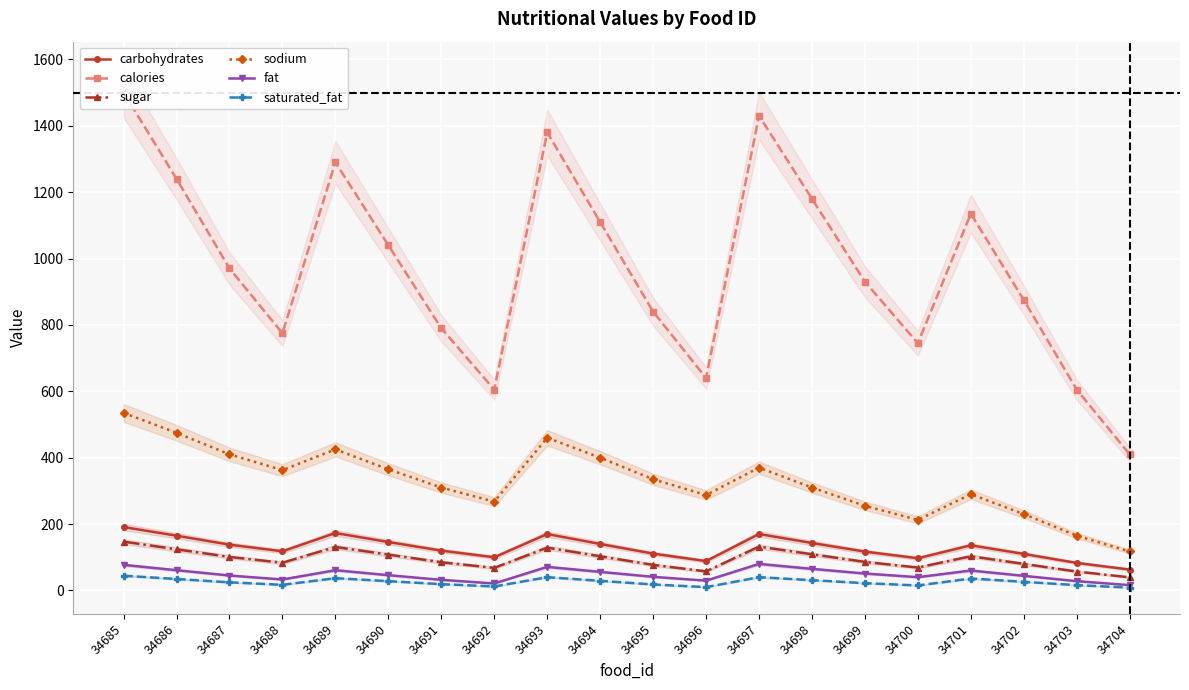

Reading left to right, what are all the values shown in this chart?

carbohydrates: 34685=191.0	34686=165.0	34687=138.0	34688=118.0	34689=173.0	34690=146.0	34691=120.0	34692=100.0	34693=170.0	34694=140.0	34695=111.0	34696=88.5	34697=170.0	34698=143.0	34699=117.0	34700=97.0	34701=136.0	34702=110.0	34703=83.0	34704=63.0
calories: 34685=1500.0	34686=1240.0	34687=970.0	34688=775.0	34689=1290.0	34690=1040.0	34691=790.0	34692=605.0	34693=1380.0	34694=1110.0	34695=840.0	34696=640.0	34697=1430.0	34698=1180.0	34699=930.0	34700=745.0	34701=1135.0	34702=875.0	34703=605.0	34704=410.0
sugar: 34685=147.0	34686=124.0	34687=101.0	34688=83.5	34689=131.0	34690=108.0	34691=85.0	34692=68.0	34693=129.0	34694=103.0	34695=77.0	34696=57.5	34697=132.0	34698=109.0	34699=86.0	34700=69.0	34701=103.0	34702=80.0	34703=57.0	34704=39.5
sodium: 34685=535.0	34686=475.0	34687=410.0	34688=362.5	34689=425.0	34690=365.0	34691=310.0	34692=267.5	34693=460.0	34694=400.0	34695=335.0	34696=287.5	34697=370.0	34698=310.0	34699=255.0	34700=212.5	34701=290.0	34702=230.0	34703=165.0	34704=117.5
fat: 34685=77.0	34686=61.0	34687=45.0	34688=33.0	34689=61.0	34690=46.0	34691=32.0	34692=21.0	34693=71.0	34694=56.0	34695=41.0	34696=29.5	34697=80.0	34698=65.0	34699=51.0	34700=40.0	34701=60.0	34702=44.0	34703=28.0	34704=16.0
saturated_fat: 34685=44.5	34686=34.5	34687=24.5	34688=17.0	34689=37.0	34690=28.0	34691=19.0	34692=12.0	34693=40.0	34694=29.0	34695=18.0	34696=10.0	34697=40.0	34698=31.0	34699=22.0	34700=15.0	34701=36.0	34702=26.0	34703=16.0	34704=8.5